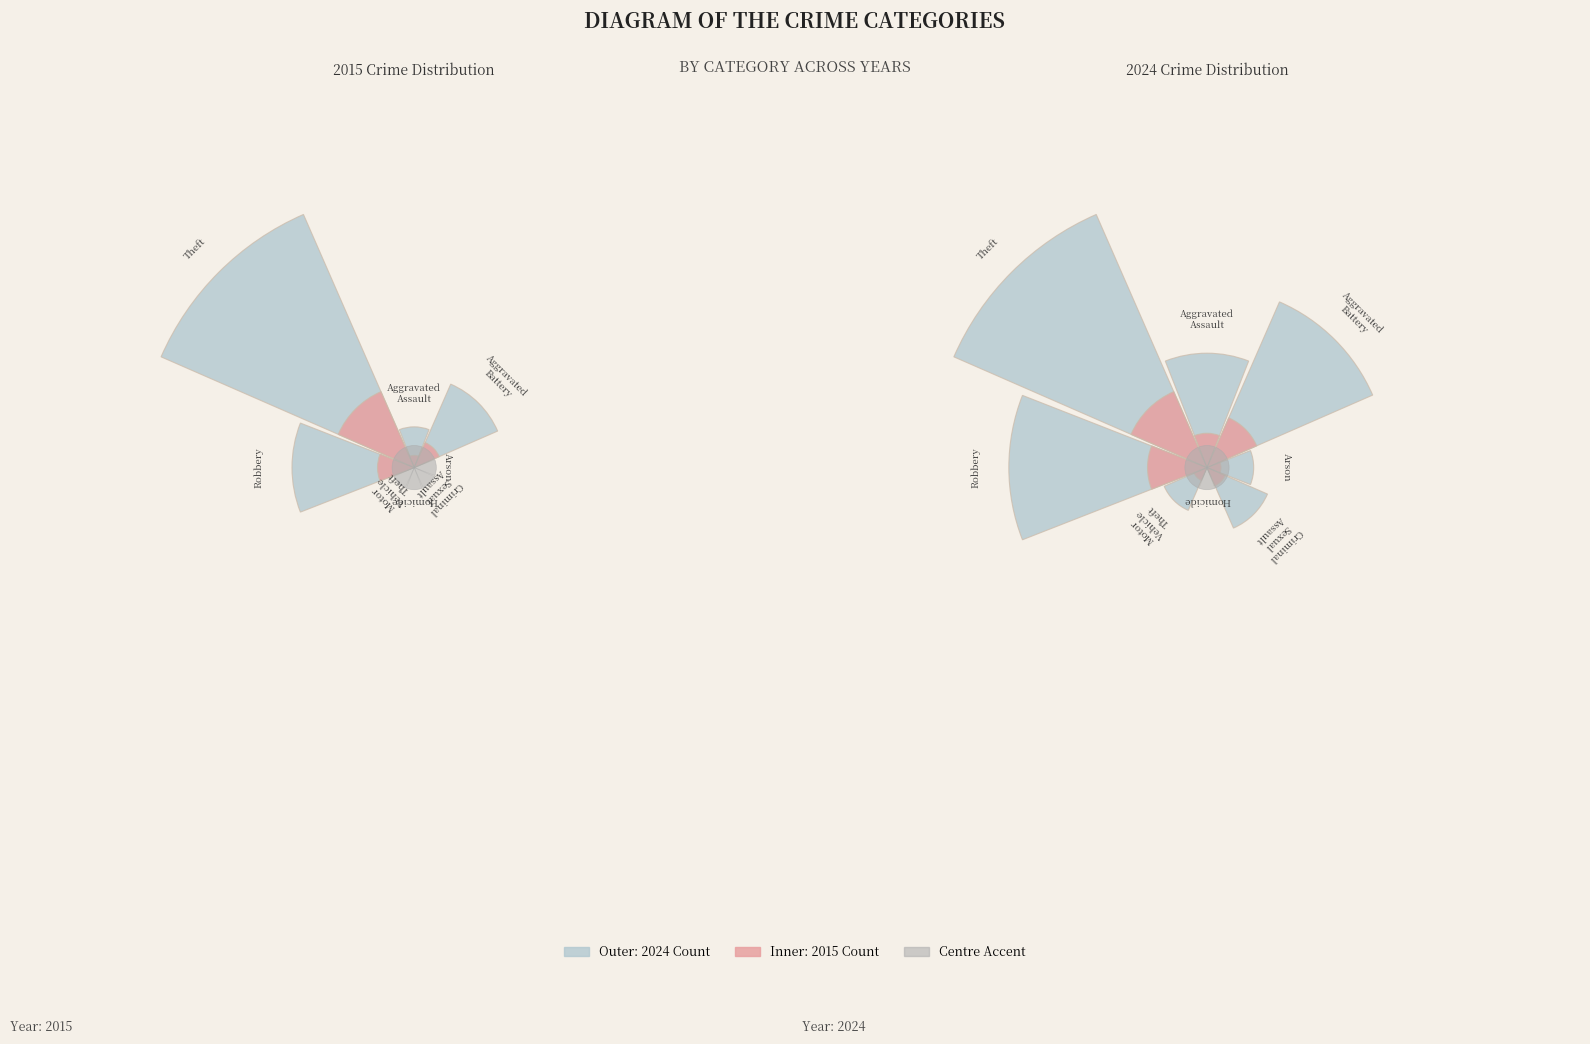

How many segments does this pie chart have?

8